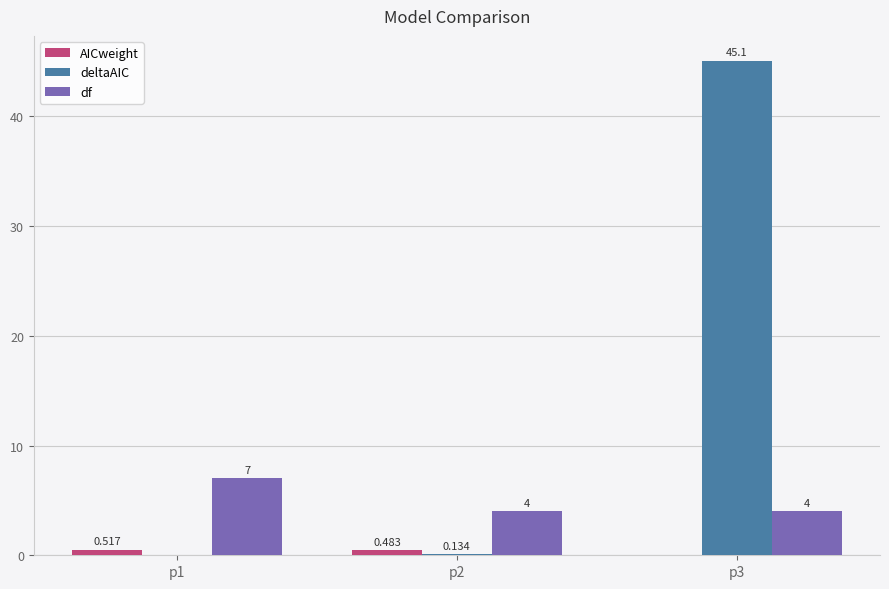

How many groups of bars are there?

3